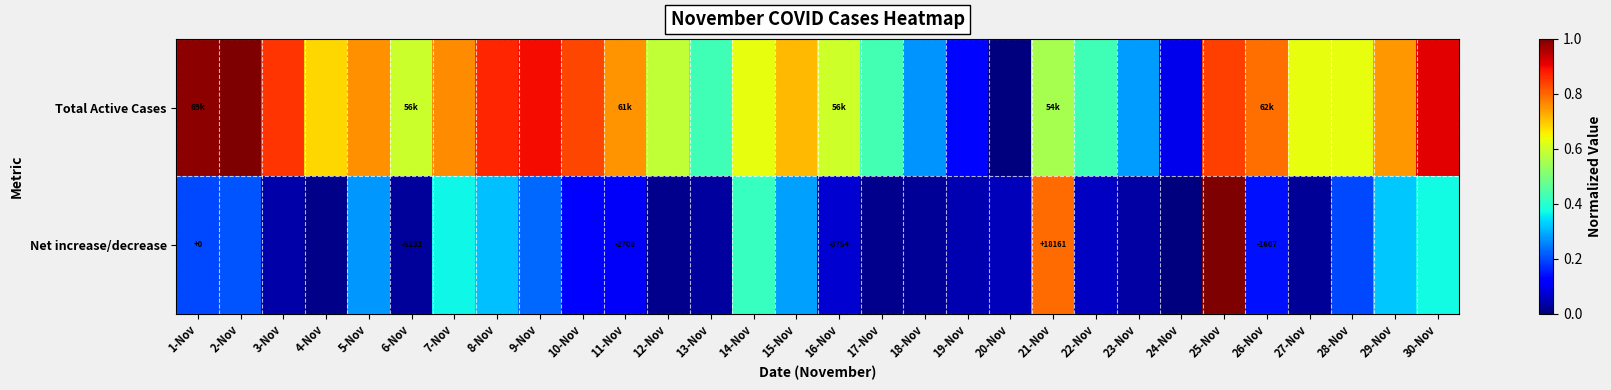

Where is Net increase/decrease nearest to the value 0?

24-Nov